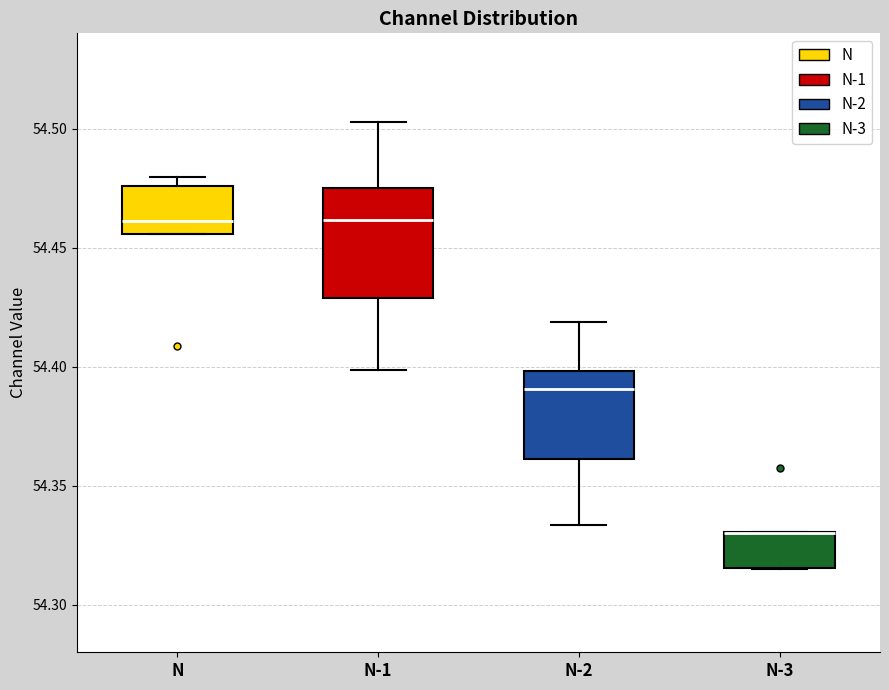

Reading left to right, read every box against the y-axis: the position of its median line, the range the box covers, and the ends of its whiskers. The values are not printed on the chart, so give them approximately, as read against the axis.

N: median 54.460, box 54.455 to 54.475, whiskers 54.455 to 54.480
N-1: median 54.460, box 54.430 to 54.475, whiskers 54.400 to 54.505
N-2: median 54.390, box 54.360 to 54.400, whiskers 54.335 to 54.420
N-3: median 54.330 (drawn on the box's upper edge), box 54.315 to 54.330, whiskers 54.315 to 54.330